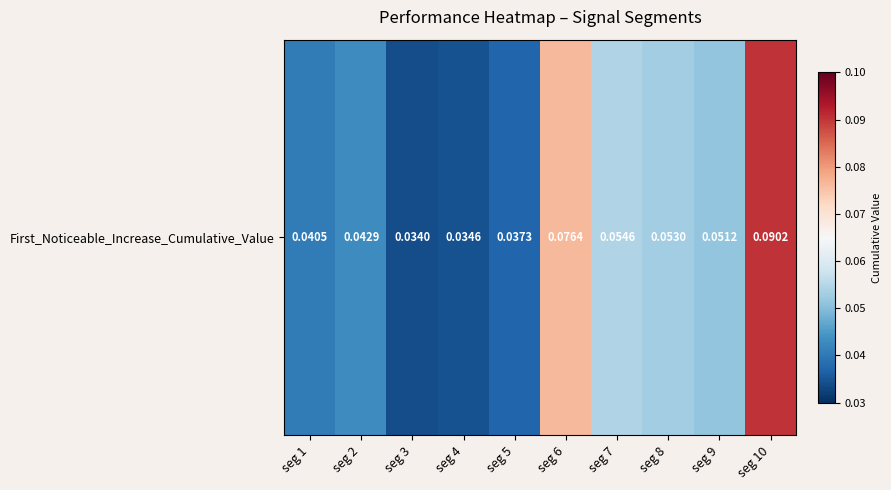

Read the value at seg 8.

0.1